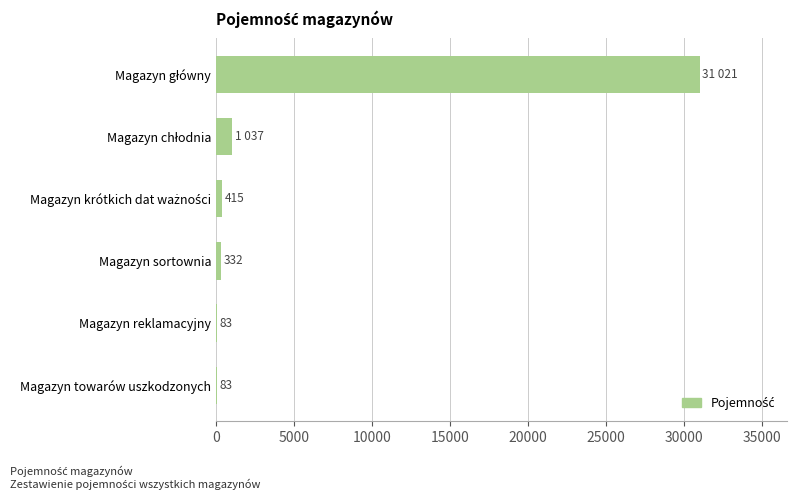

True or false: the data shows 83 at Magazyn towarów uszkodzonych.

True